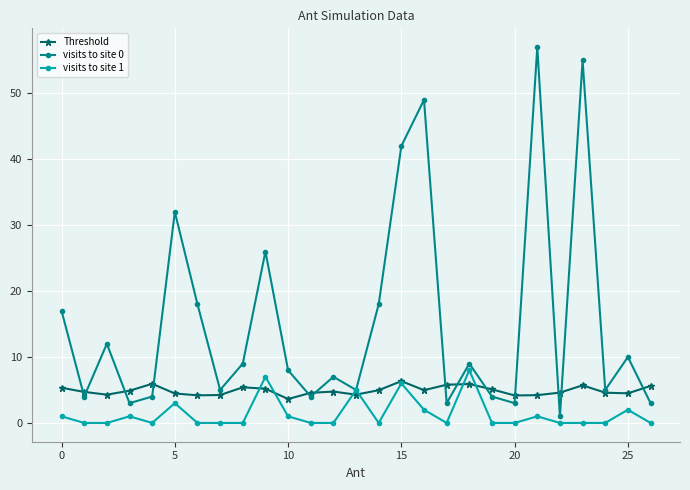

List the series in order of their overall mean, highest first.

visits to site 0, Threshold, visits to site 1